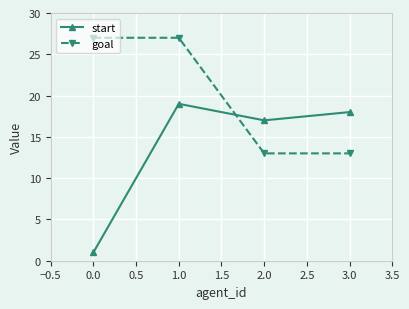

In start, how many points are higher than both neighbors (excluding endpoints)?

1